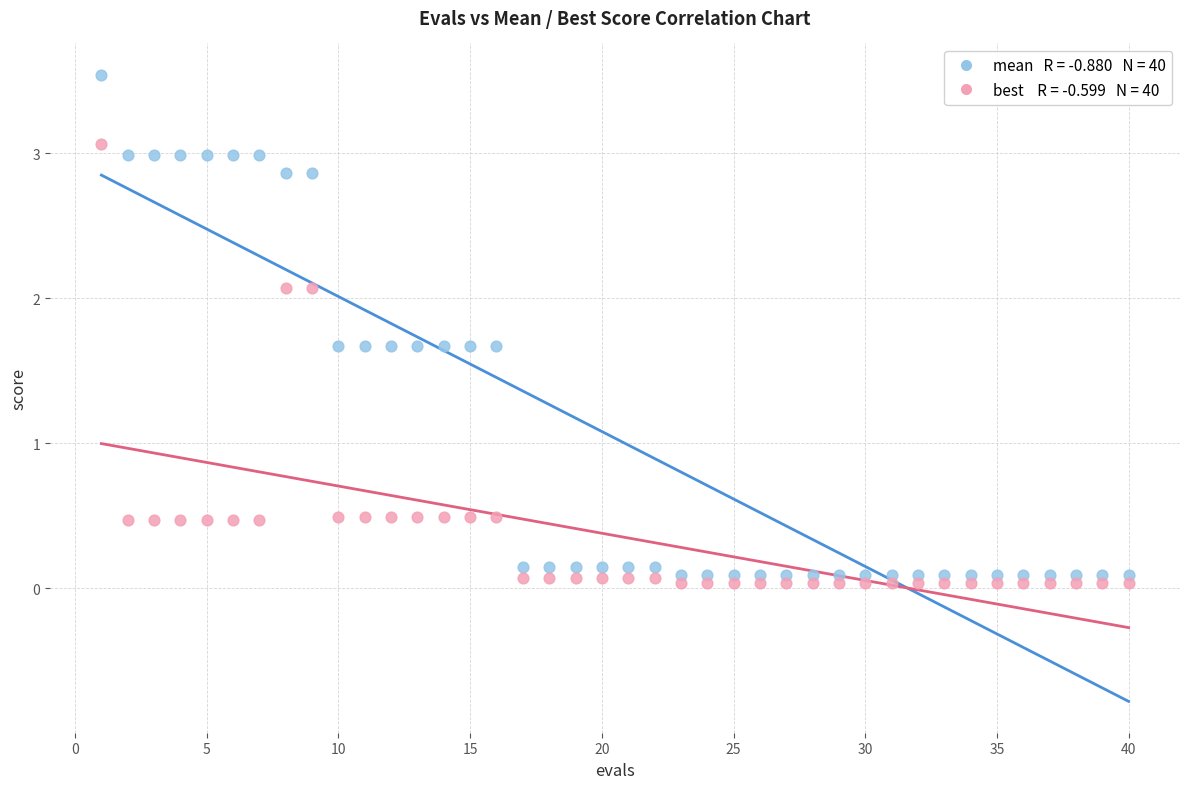

Across all data points, what is the range of X values (max minus min)?

39.0